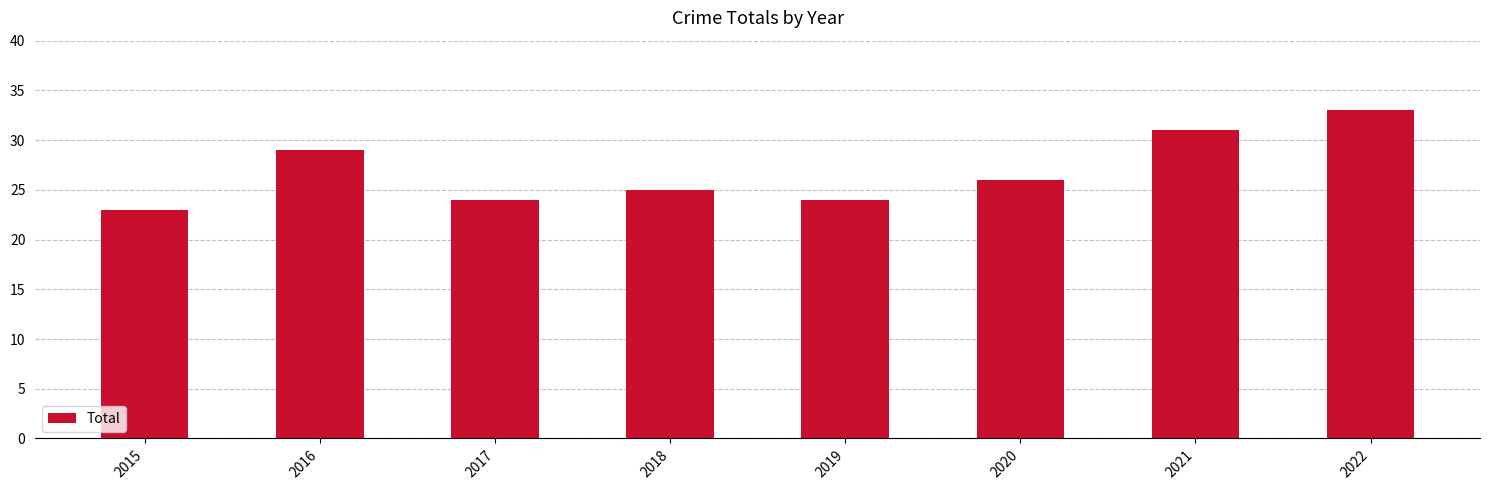

The chart shows a value of 25 at 2018. True or false?

True